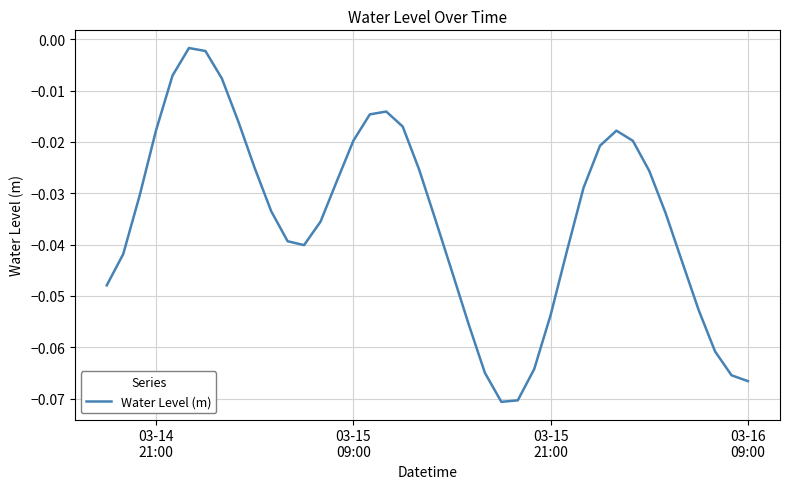

How many lines are shown in the chart?

1